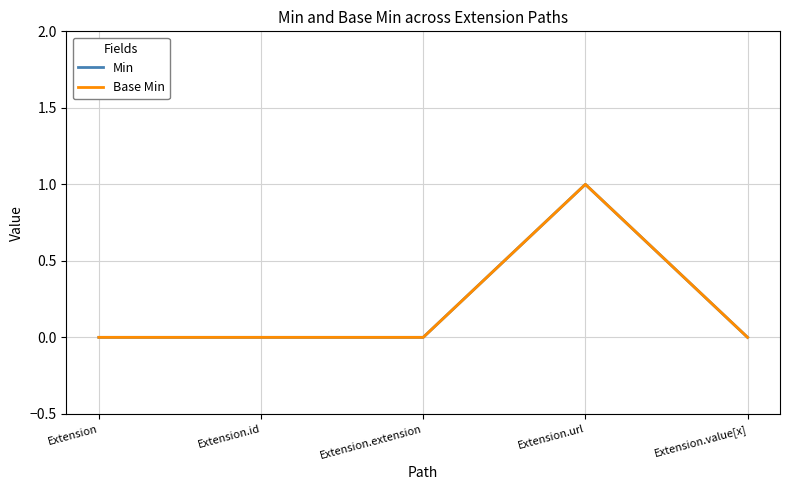

Does the chart have visible grid lines?

Yes